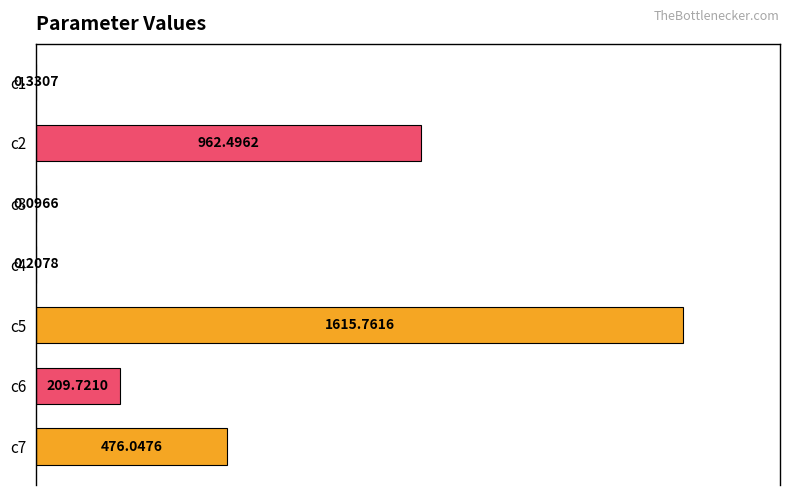

Between c4 and c7, which is larger?

c7